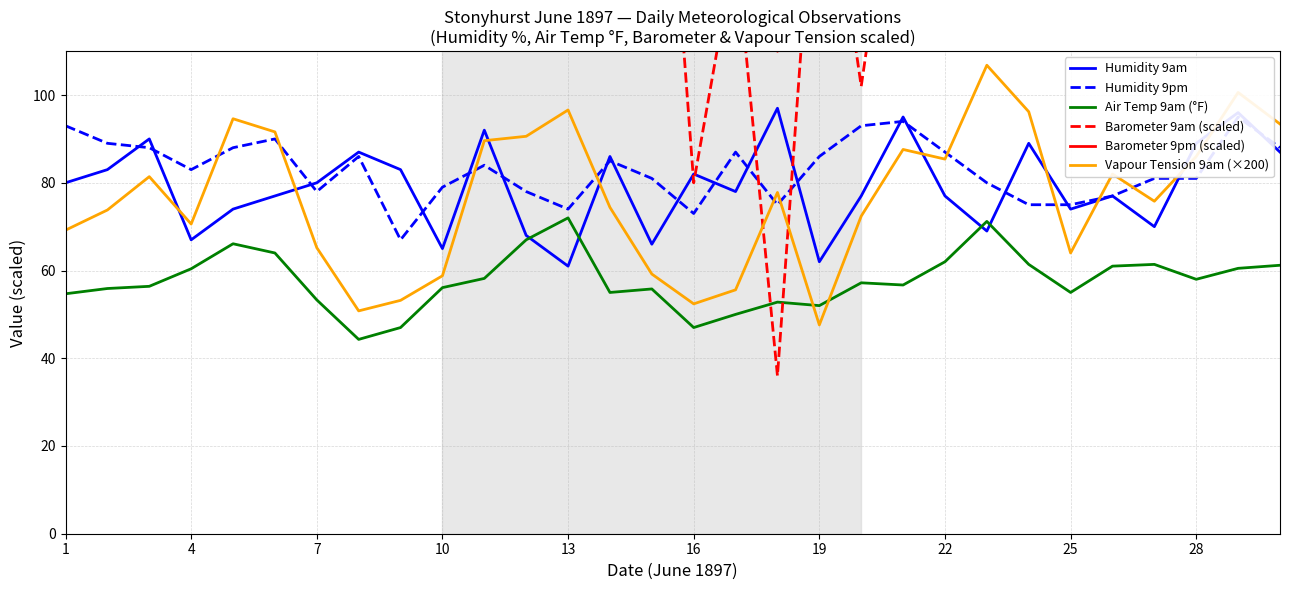

At which label does Vapour Tension 9am (×200) reach its minimum?

19